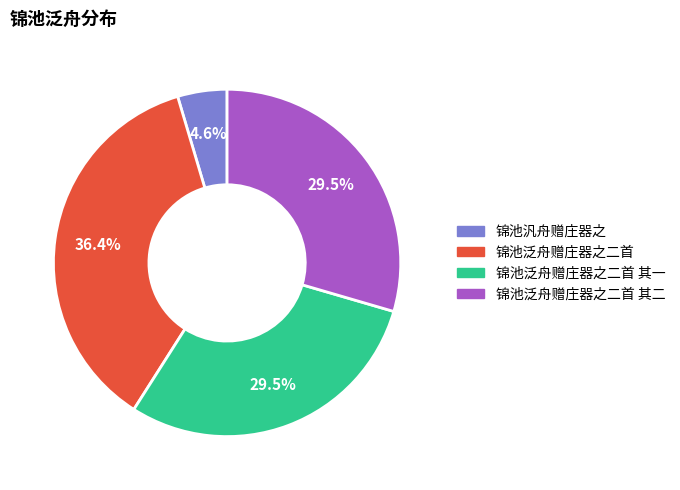

Approximately how many times larger is the value at 锦池泛舟赠庄器之二首 compared to 锦池泛舟赠庄器之二首 其一?

1.2